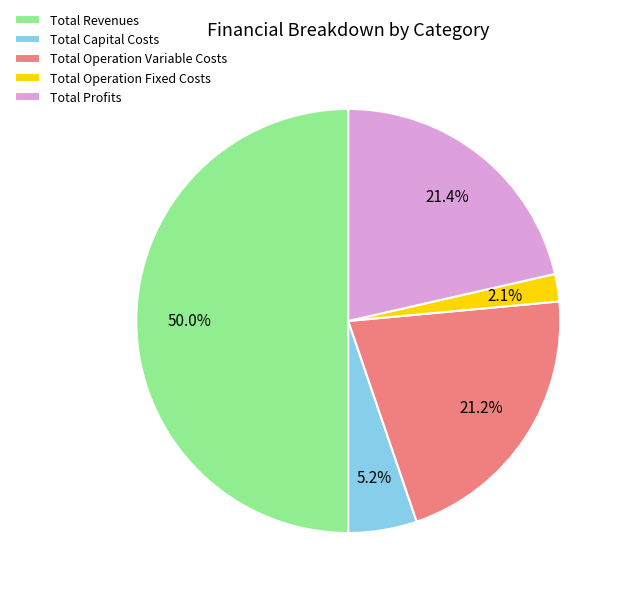

Is Total Profits the majority of the pie?

No